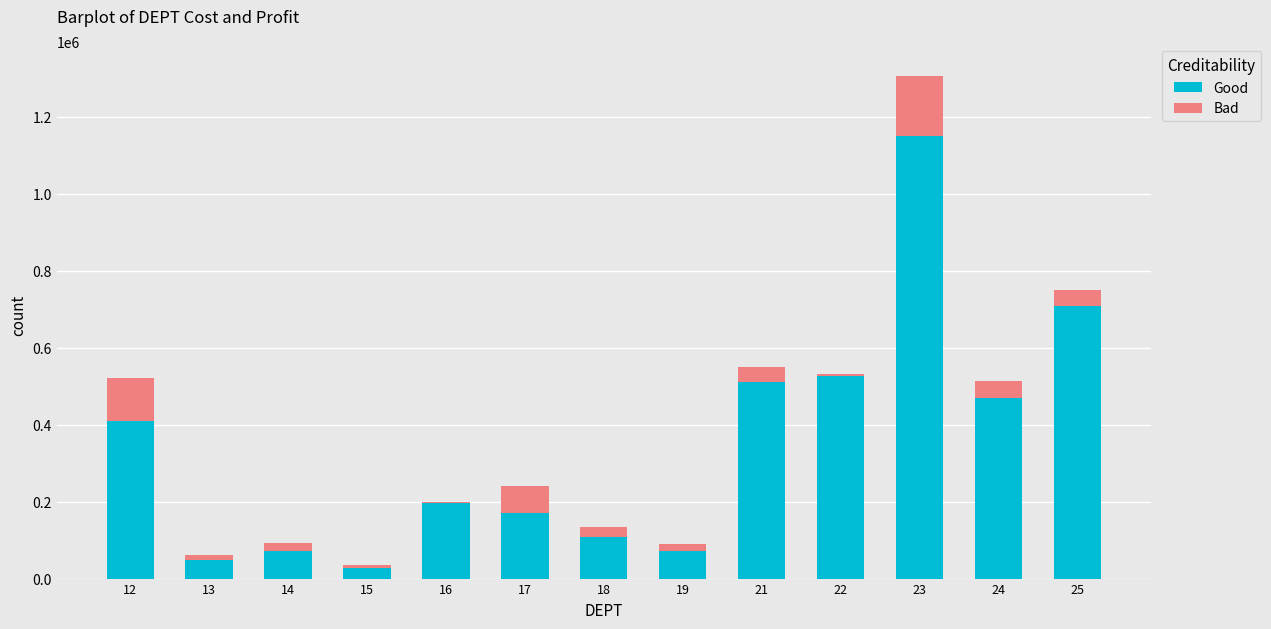

Which series has the largest total across all categories?

Good